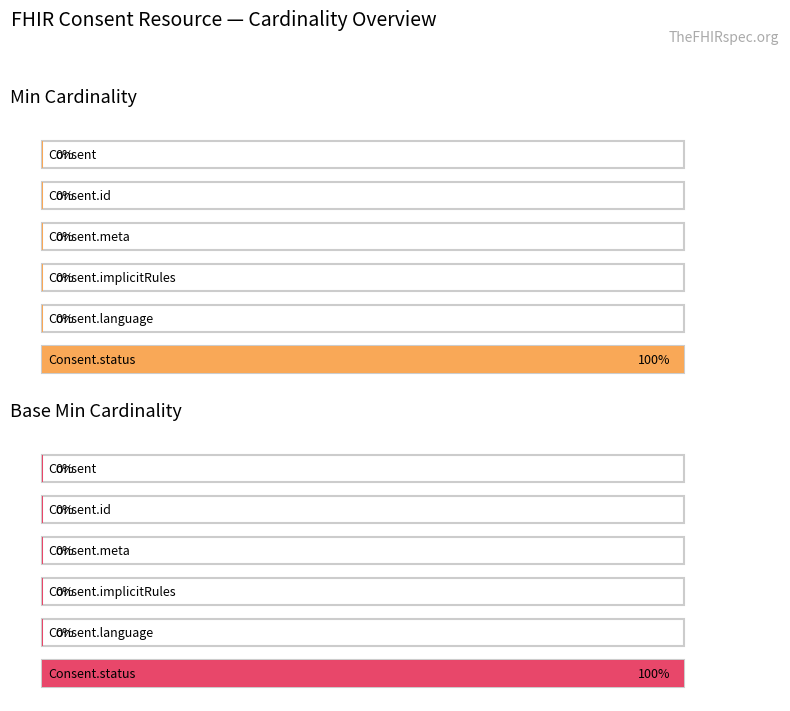

What are all the series names shown in the legend?

Min, Base Min